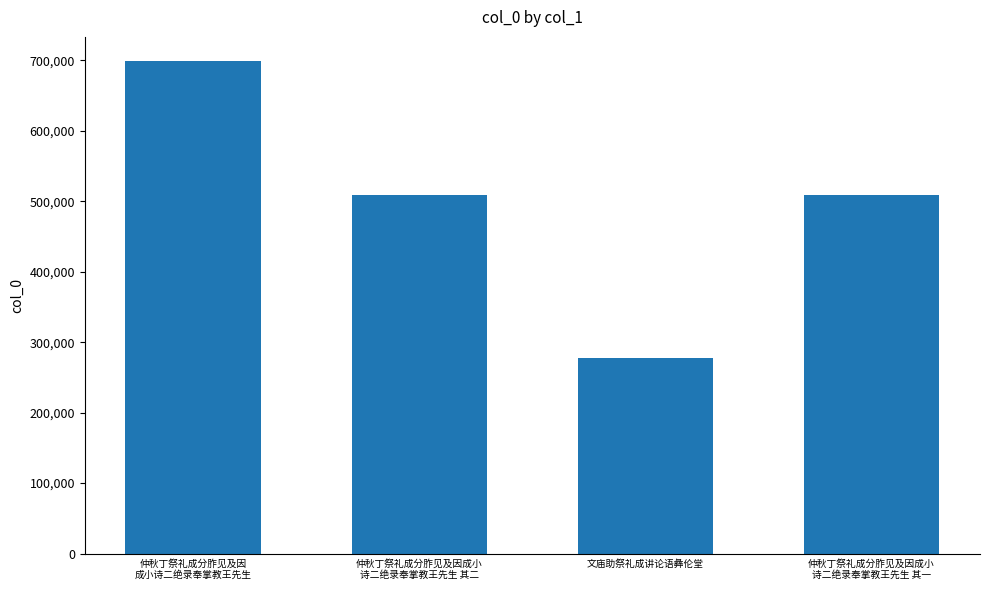

What is the difference between the maximum and minimum values?

421010